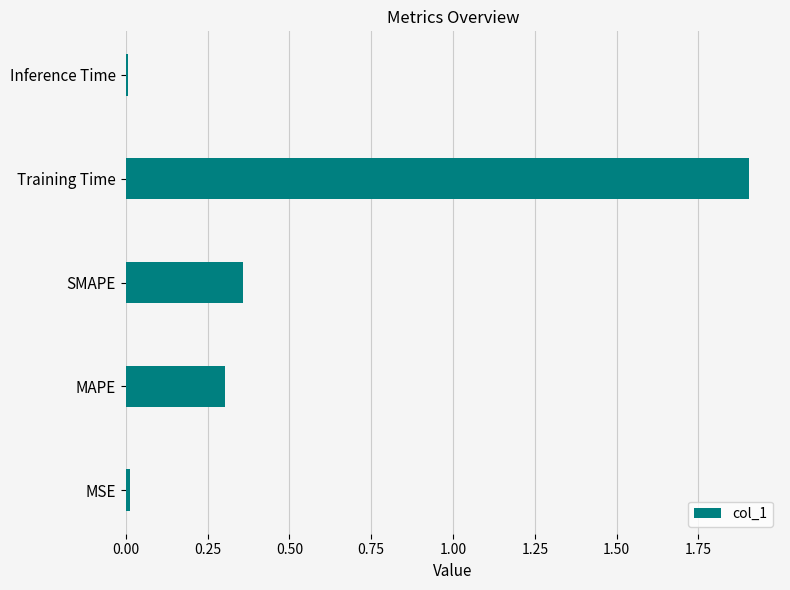

How many distinct data groups are displayed?

1